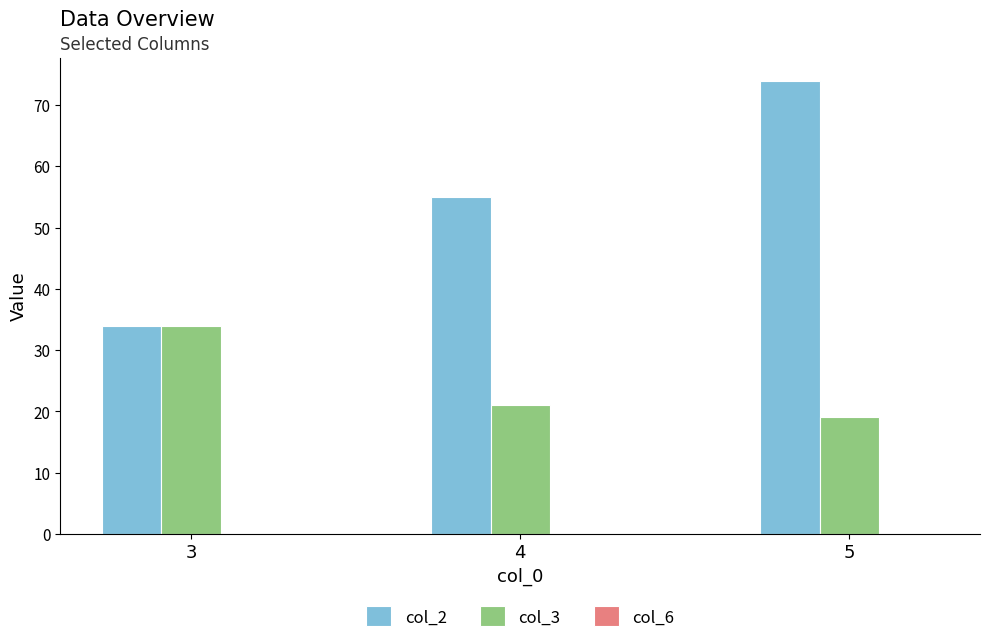

What is the minimum value shown in the chart?

19